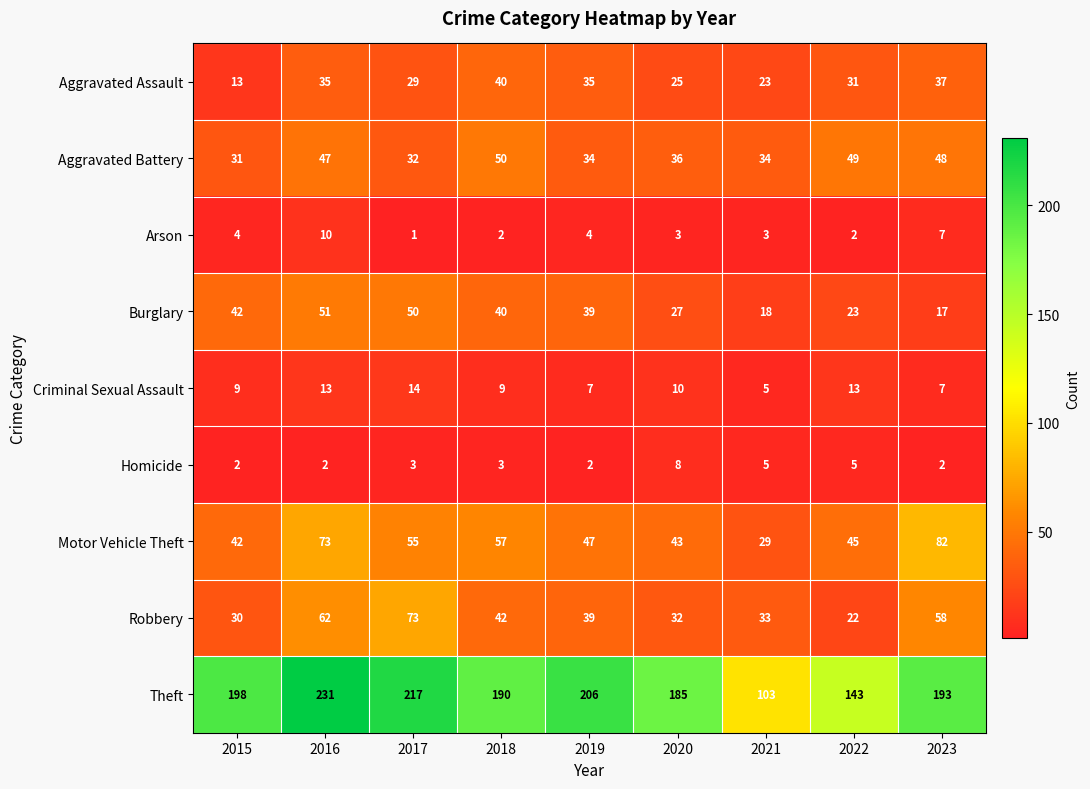

At which category is the sum across all series the highest?

2016